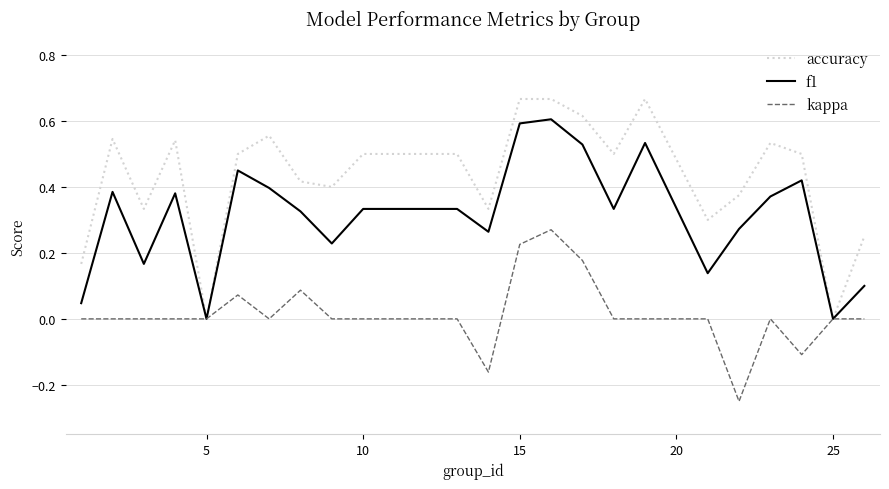

Which series has the largest total across all categories?

accuracy